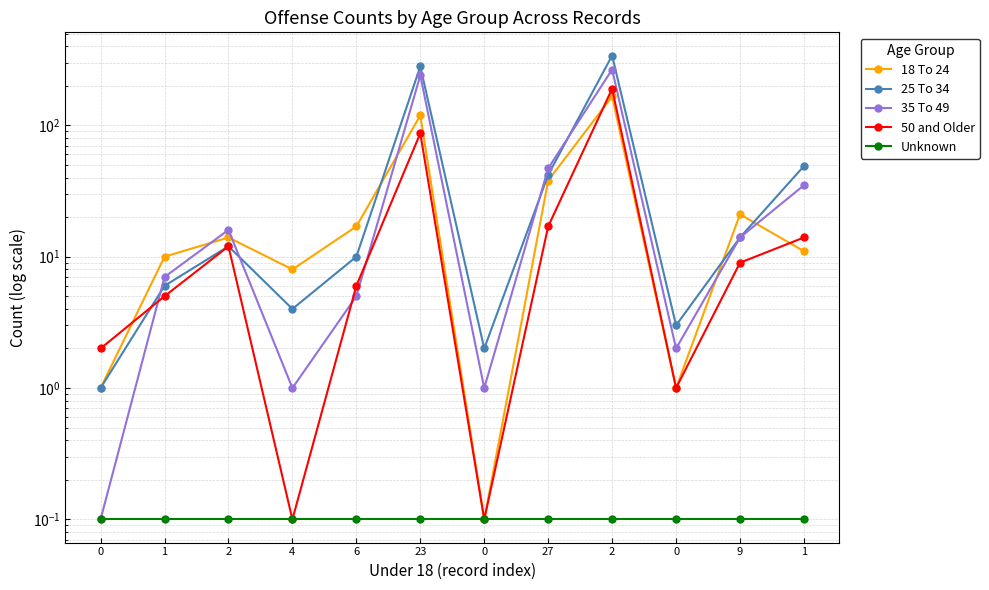

Which label corresponds to the largest value in the chart?

2